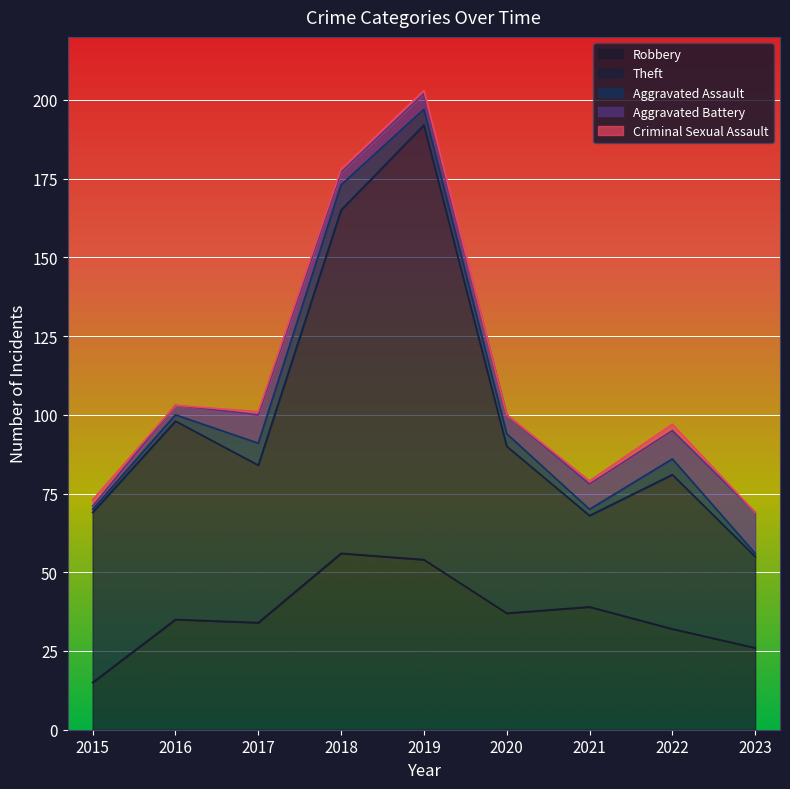

List the labels in order of Aggravated Battery value, largest first.

2023, 2017, 2022, 2021, 2020, 2019, 2018, 2016, 2015